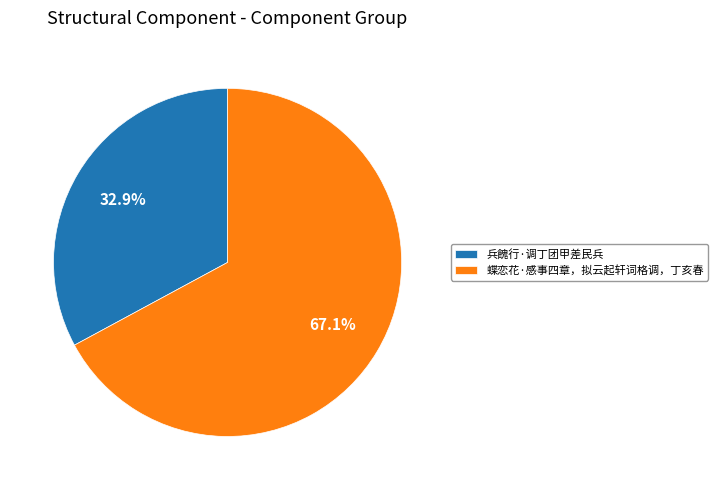

Count the number of slices in the pie.

2